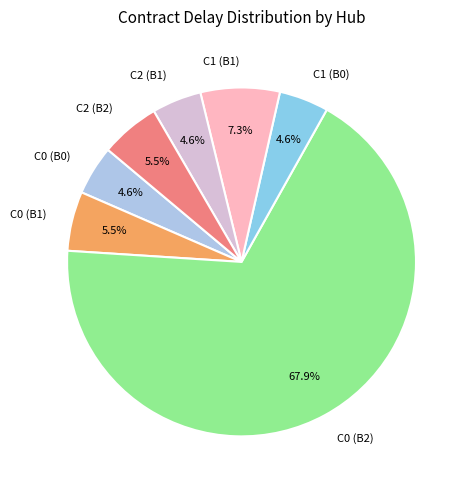

What percentage do C1 (B1) and C0 (B2) together represent?

75.2%